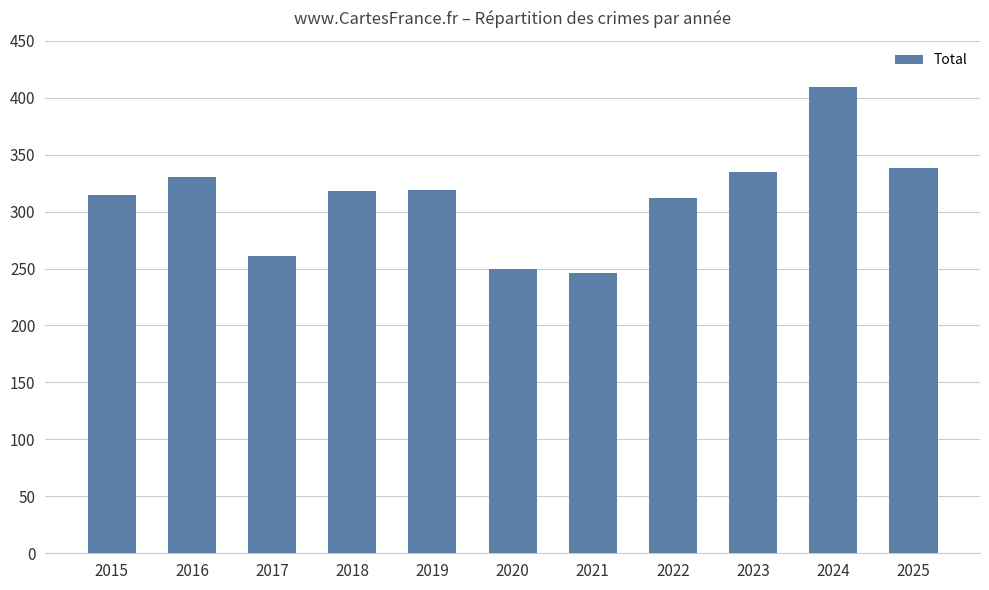

Which label corresponds to the largest value in the chart?

2024